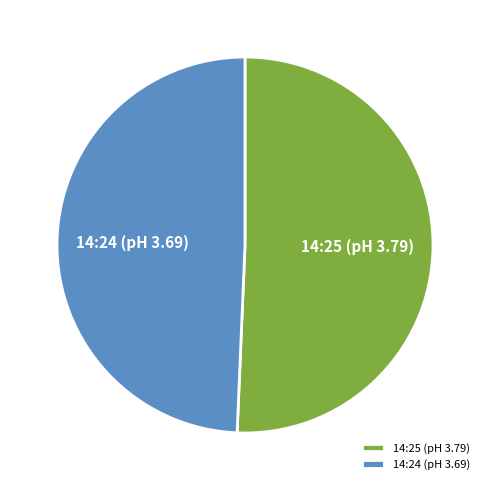

Combined, do 14:24 (pH 3.69) and 14:25 (pH 3.79) account for over 50%?

Yes